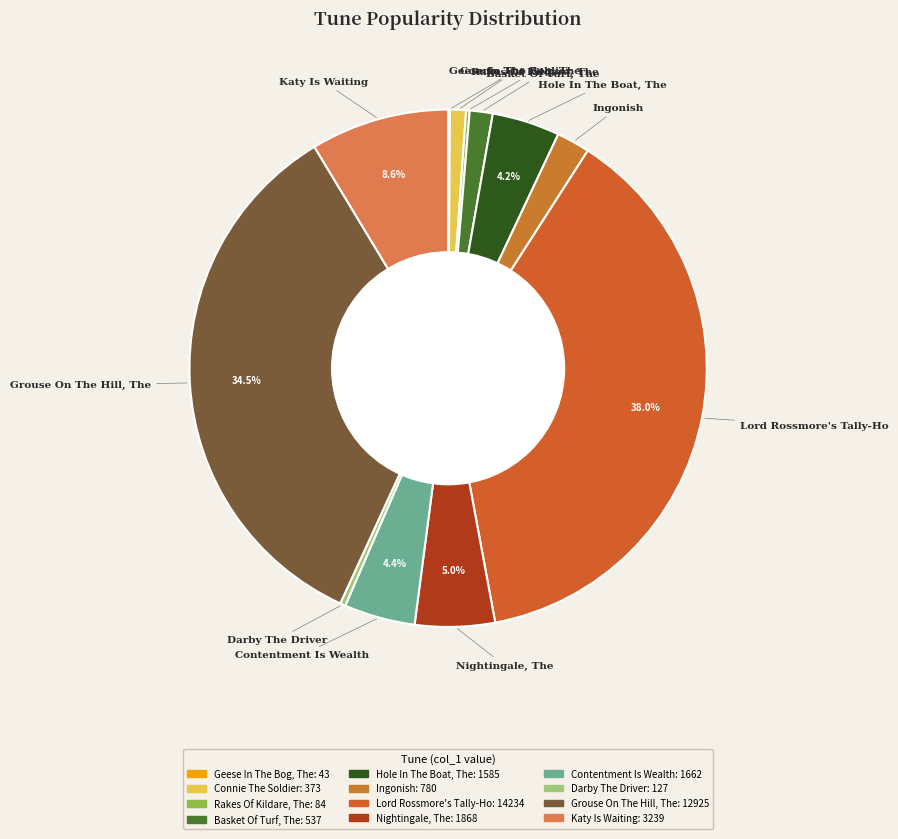

What percentage is NOT represented by Hole In The Boat, The?

95.8%